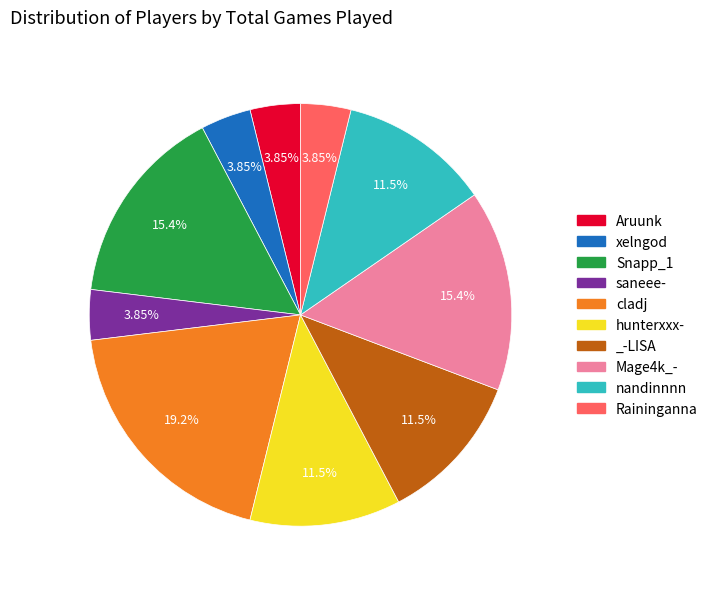

What percentage do cladj and hunterxxx- together represent?

30.8%